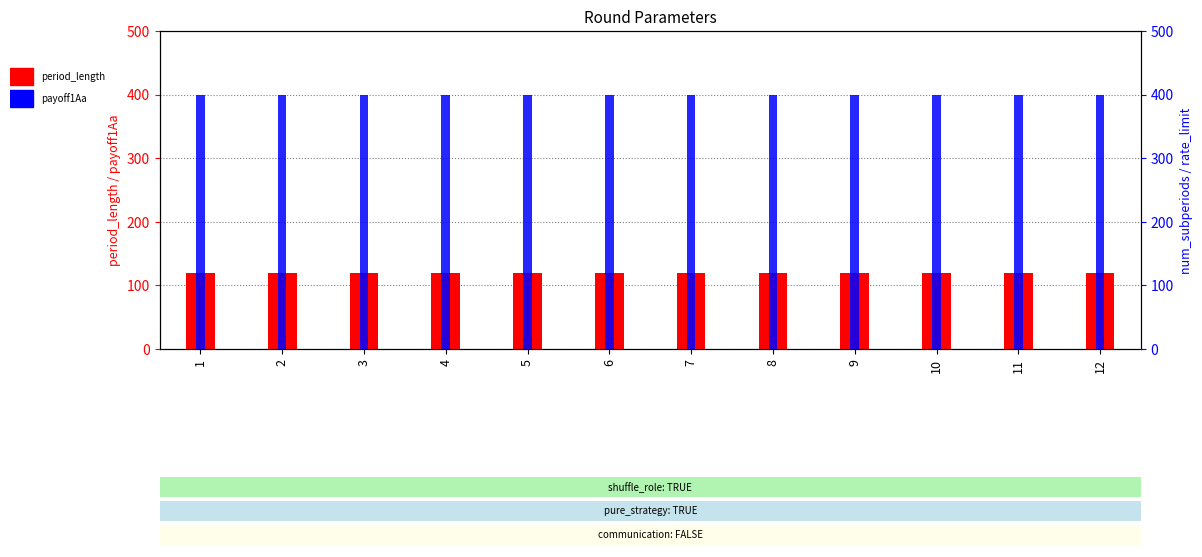

What is the total value across all series at 10?

520